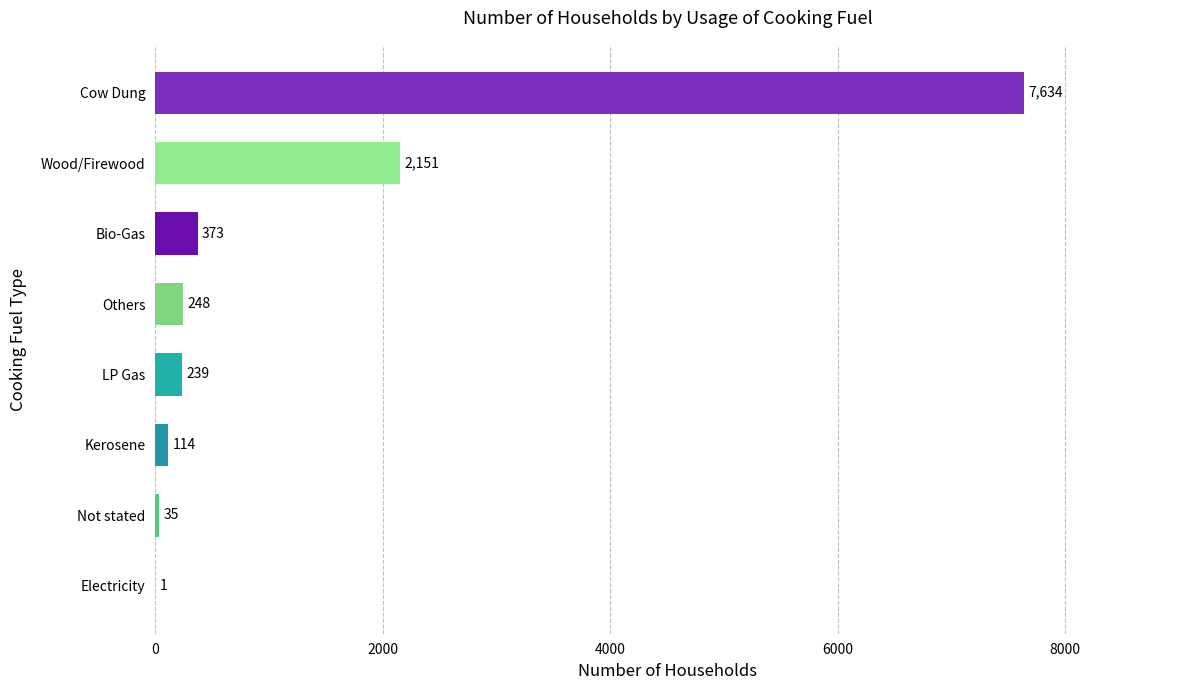

What is the sum of the values at Not stated and Electricity?

36